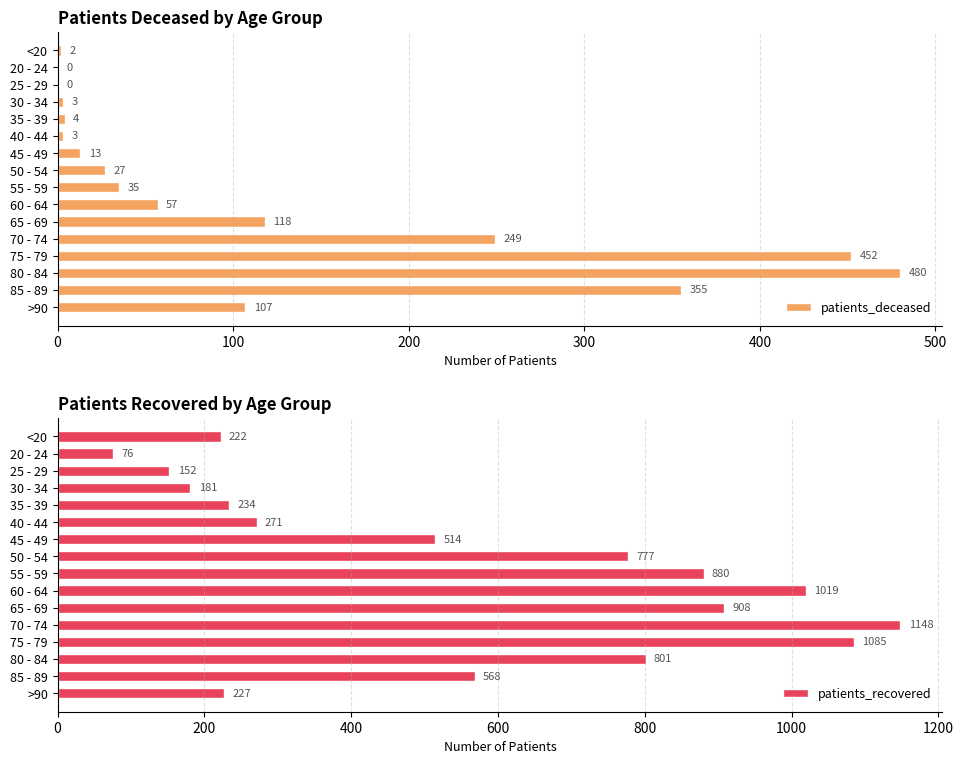

How many values in the patients_deceased series exceed 35?

7